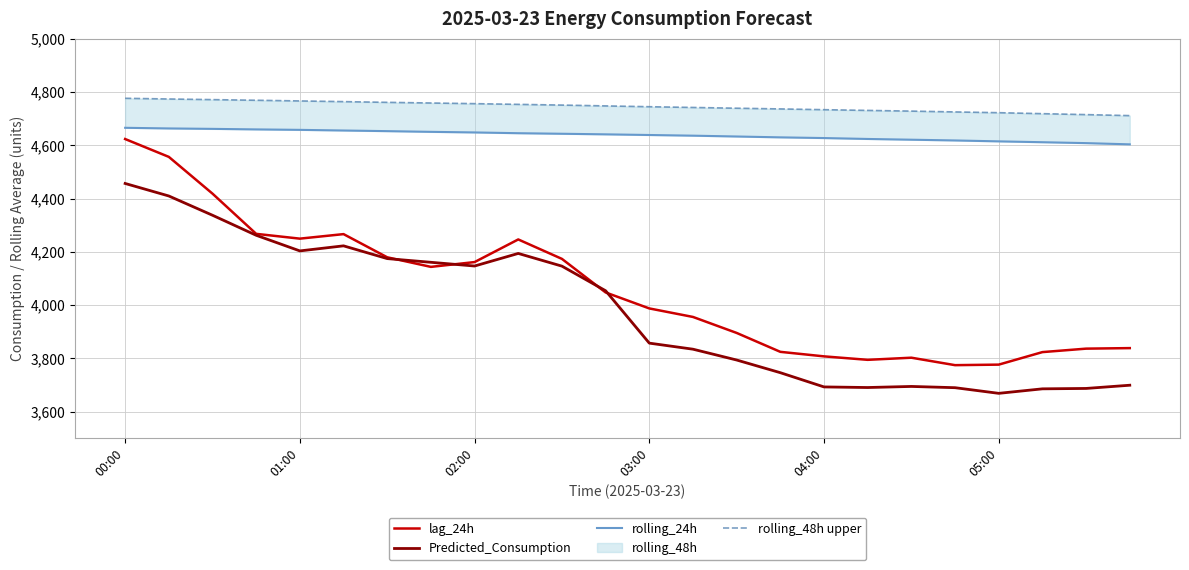

At which category is the sum across all series the highest?

00:00